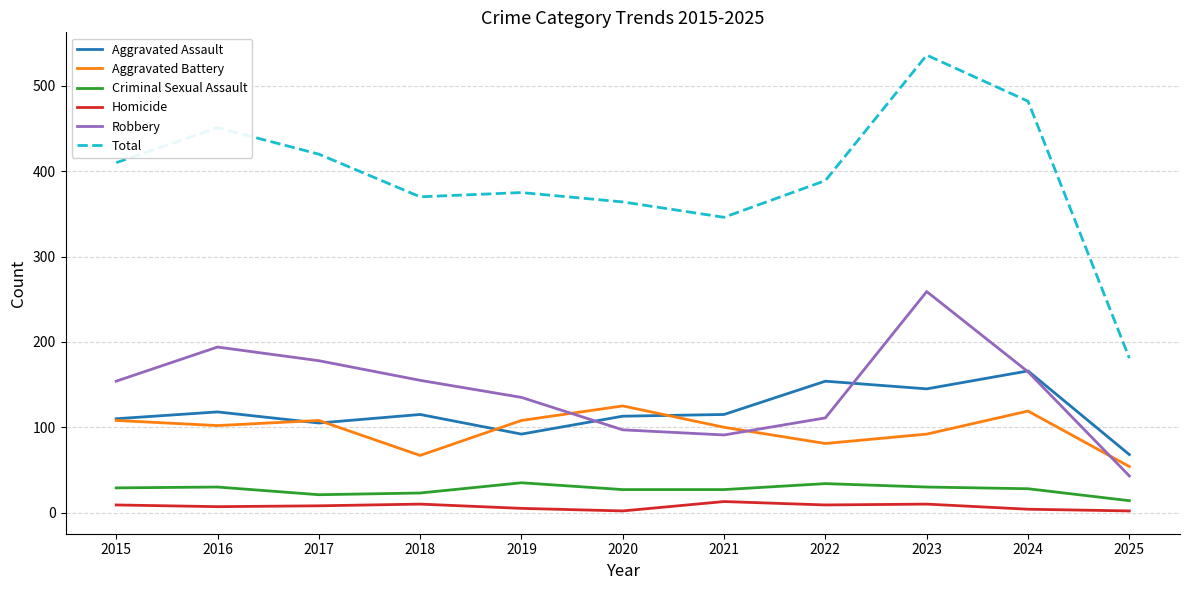

What are all the series names shown in the legend?

Aggravated Assault, Aggravated Battery, Criminal Sexual Assault, Homicide, Robbery, Total